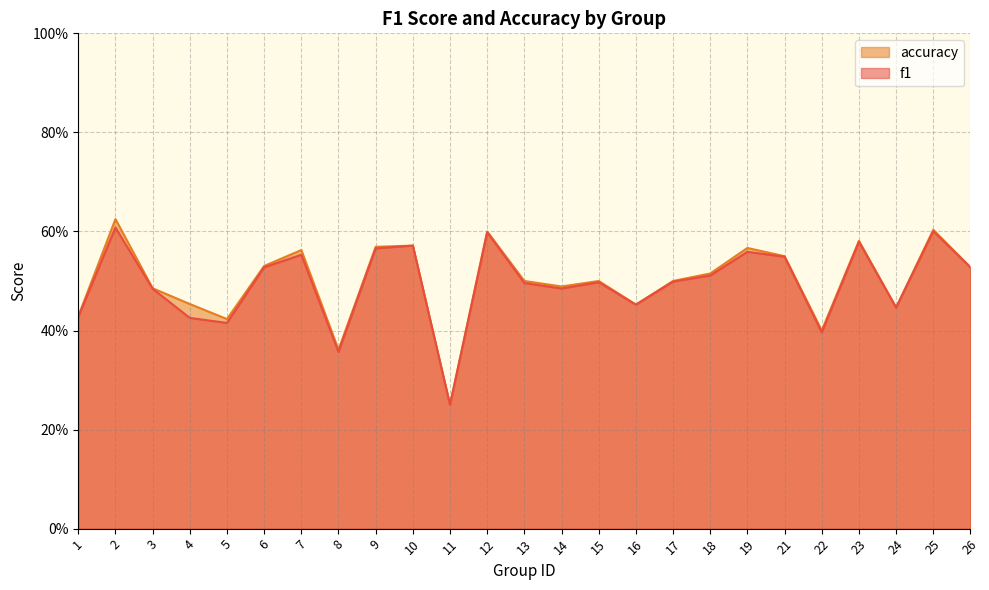

Is the value of f1 at 19 greater than the value of accuracy at 1?

Yes